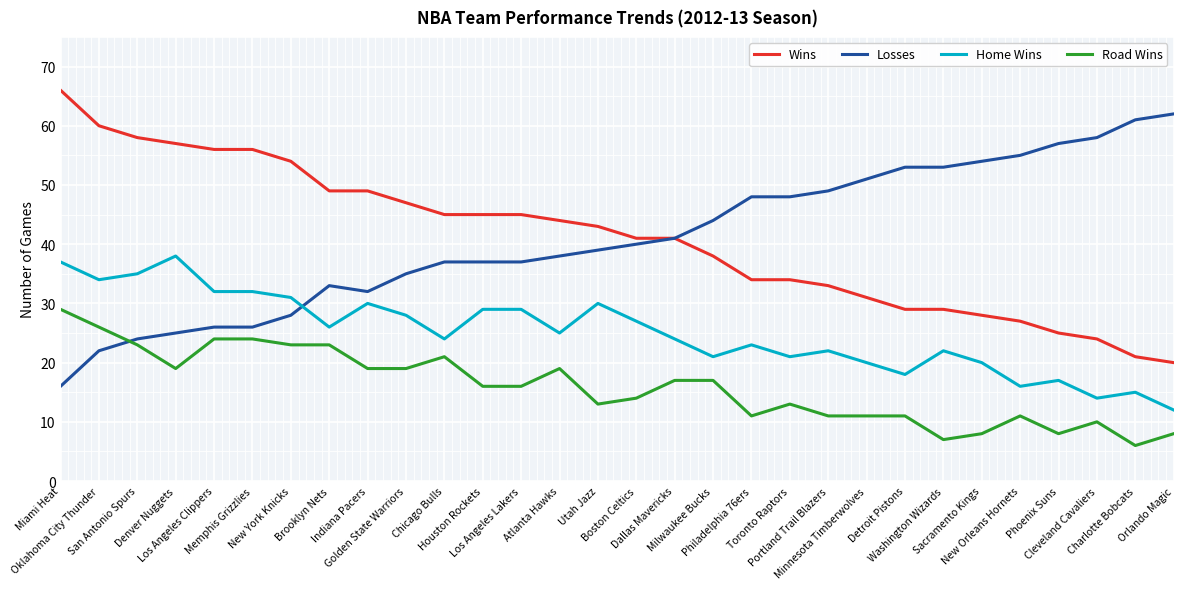

True or false: Wins has a value of 70 at Dallas Mavericks.

False